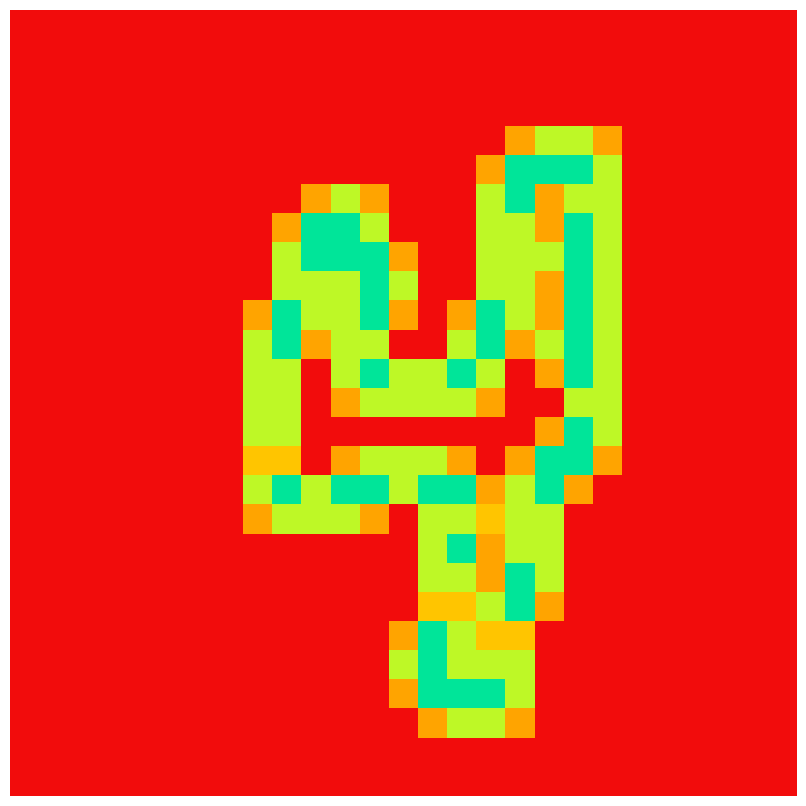

Reading left to right, what are all the values shown in this chart?

row_0: 0.0	0.0	0.0	0.0	0.0	0.0	0.0	0.0	0.0	0.0	0.0	0.0	0.0	0.0	0.0	0.0	0.0	0.0	0.0	0.0	0.0	0.0	0.0	0.0	0.0	0.0	0.0
row_1: 0.0	0.0	0.0	0.0	0.0	0.0	0.0	0.0	0.0	0.0	0.0	0.0	0.0	0.0	0.0	0.0	0.0	0.0	0.0	0.0	0.0	0.0	0.0	0.0	0.0	0.0	0.0
row_2: 0.0	0.0	0.0	0.0	0.0	0.0	0.0	0.0	0.0	0.0	0.0	0.0	0.0	0.0	0.0	0.0	0.0	0.0	0.0	0.0	0.0	0.0	0.0	0.0	0.0	0.0	0.0
row_3: 0.0	0.0	0.0	0.0	0.0	0.0	0.0	0.0	0.0	0.0	0.0	0.0	0.0	0.0	0.0	0.0	0.0	0.0	0.0	0.0	0.0	0.0	0.0	0.0	0.0	0.0	0.0
row_4: 0.0	0.0	0.0	0.0	0.0	0.0	0.0	0.0	0.0	0.0	0.0	0.0	0.0	0.0	0.0	0.0	0.0	0.8	1.5	1.5	0.8	0.0	0.0	0.0	0.0	0.0	0.0
row_5: 0.0	0.0	0.0	0.0	0.0	0.0	0.0	0.0	0.0	0.0	0.0	0.0	0.0	0.0	0.0	0.0	0.8	2.0	2.0	2.0	1.5	0.0	0.0	0.0	0.0	0.0	0.0
row_6: 0.0	0.0	0.0	0.0	0.0	0.0	0.0	0.0	0.0	0.0	0.8	1.5	0.8	0.0	0.0	0.0	1.5	2.0	0.8	1.5	1.5	0.0	0.0	0.0	0.0	0.0	0.0
row_7: 0.0	0.0	0.0	0.0	0.0	0.0	0.0	0.0	0.0	0.8	2.0	2.0	1.5	0.0	0.0	0.0	1.5	1.5	0.8	2.0	1.5	0.0	0.0	0.0	0.0	0.0	0.0
row_8: 0.0	0.0	0.0	0.0	0.0	0.0	0.0	0.0	0.0	1.5	2.0	2.0	2.0	0.8	0.0	0.0	1.5	1.5	1.5	2.0	1.5	0.0	0.0	0.0	0.0	0.0	0.0
row_9: 0.0	0.0	0.0	0.0	0.0	0.0	0.0	0.0	0.0	1.5	1.5	1.5	2.0	1.5	0.0	0.0	1.5	1.5	0.8	2.0	1.5	0.0	0.0	0.0	0.0	0.0	0.0
row_10: 0.0	0.0	0.0	0.0	0.0	0.0	0.0	0.0	0.8	2.0	1.5	1.5	2.0	0.8	0.0	0.8	2.0	1.5	0.8	2.0	1.5	0.0	0.0	0.0	0.0	0.0	0.0
row_11: 0.0	0.0	0.0	0.0	0.0	0.0	0.0	0.0	1.5	2.0	0.8	1.5	1.5	0.0	0.0	1.5	2.0	0.8	1.5	2.0	1.5	0.0	0.0	0.0	0.0	0.0	0.0
row_12: 0.0	0.0	0.0	0.0	0.0	0.0	0.0	0.0	1.5	1.5	0.0	1.5	2.0	1.5	1.5	2.0	1.5	0.0	0.8	2.0	1.5	0.0	0.0	0.0	0.0	0.0	0.0
row_13: 0.0	0.0	0.0	0.0	0.0	0.0	0.0	0.0	1.5	1.5	0.0	0.8	1.5	1.5	1.5	1.5	0.8	0.0	0.0	1.5	1.5	0.0	0.0	0.0	0.0	0.0	0.0
row_14: 0.0	0.0	0.0	0.0	0.0	0.0	0.0	0.0	1.5	1.5	0.0	0.0	0.0	0.0	0.0	0.0	0.0	0.0	0.8	2.0	1.5	0.0	0.0	0.0	0.0	0.0	0.0
row_15: 0.0	0.0	0.0	0.0	0.0	0.0	0.0	0.0	1.0	1.0	0.0	0.8	1.5	1.5	1.5	0.8	0.0	0.8	2.0	2.0	0.8	0.0	0.0	0.0	0.0	0.0	0.0
row_16: 0.0	0.0	0.0	0.0	0.0	0.0	0.0	0.0	1.5	2.0	1.5	2.0	2.0	1.5	2.0	2.0	0.8	1.5	2.0	0.8	0.0	0.0	0.0	0.0	0.0	0.0	0.0
row_17: 0.0	0.0	0.0	0.0	0.0	0.0	0.0	0.0	0.8	1.5	1.5	1.5	0.8	0.0	1.5	1.5	1.0	1.5	1.5	0.0	0.0	0.0	0.0	0.0	0.0	0.0	0.0
row_18: 0.0	0.0	0.0	0.0	0.0	0.0	0.0	0.0	0.0	0.0	0.0	0.0	0.0	0.0	1.5	2.0	0.8	1.5	1.5	0.0	0.0	0.0	0.0	0.0	0.0	0.0	0.0
row_19: 0.0	0.0	0.0	0.0	0.0	0.0	0.0	0.0	0.0	0.0	0.0	0.0	0.0	0.0	1.5	1.5	0.8	2.0	1.5	0.0	0.0	0.0	0.0	0.0	0.0	0.0	0.0
row_20: 0.0	0.0	0.0	0.0	0.0	0.0	0.0	0.0	0.0	0.0	0.0	0.0	0.0	0.0	1.0	1.0	1.5	2.0	0.8	0.0	0.0	0.0	0.0	0.0	0.0	0.0	0.0
row_21: 0.0	0.0	0.0	0.0	0.0	0.0	0.0	0.0	0.0	0.0	0.0	0.0	0.0	0.8	2.0	1.5	1.0	1.0	0.0	0.0	0.0	0.0	0.0	0.0	0.0	0.0	0.0
row_22: 0.0	0.0	0.0	0.0	0.0	0.0	0.0	0.0	0.0	0.0	0.0	0.0	0.0	1.5	2.0	1.5	1.5	1.5	0.0	0.0	0.0	0.0	0.0	0.0	0.0	0.0	0.0
row_23: 0.0	0.0	0.0	0.0	0.0	0.0	0.0	0.0	0.0	0.0	0.0	0.0	0.0	0.8	2.0	2.0	2.0	1.5	0.0	0.0	0.0	0.0	0.0	0.0	0.0	0.0	0.0
row_24: 0.0	0.0	0.0	0.0	0.0	0.0	0.0	0.0	0.0	0.0	0.0	0.0	0.0	0.0	0.8	1.5	1.5	0.8	0.0	0.0	0.0	0.0	0.0	0.0	0.0	0.0	0.0
row_25: 0.0	0.0	0.0	0.0	0.0	0.0	0.0	0.0	0.0	0.0	0.0	0.0	0.0	0.0	0.0	0.0	0.0	0.0	0.0	0.0	0.0	0.0	0.0	0.0	0.0	0.0	0.0
row_26: 0.0	0.0	0.0	0.0	0.0	0.0	0.0	0.0	0.0	0.0	0.0	0.0	0.0	0.0	0.0	0.0	0.0	0.0	0.0	0.0	0.0	0.0	0.0	0.0	0.0	0.0	0.0